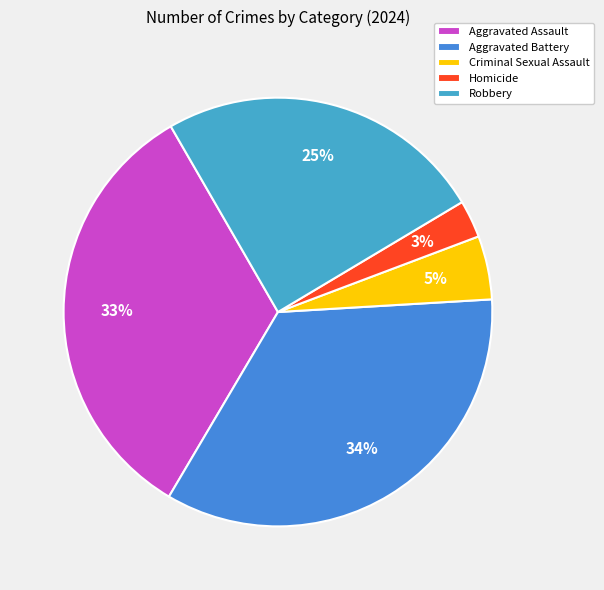

True or false: Aggravated Battery accounts for 34% of the total.

True